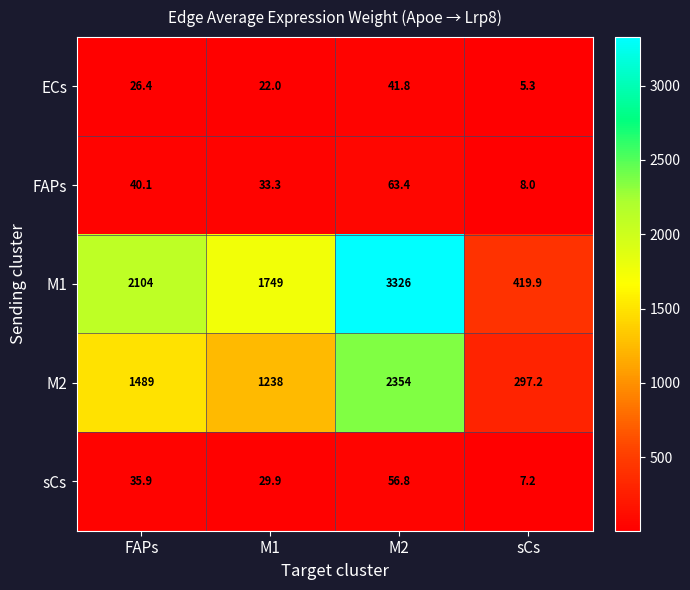

Which series changed the most between FAPs and sCs?

M1